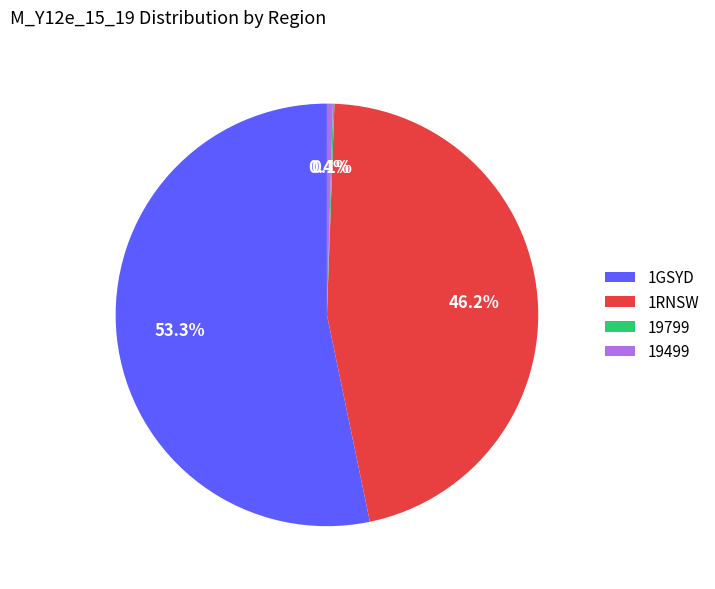

Is the sum of 1RNSW and 1GSYD greater than half?

Yes